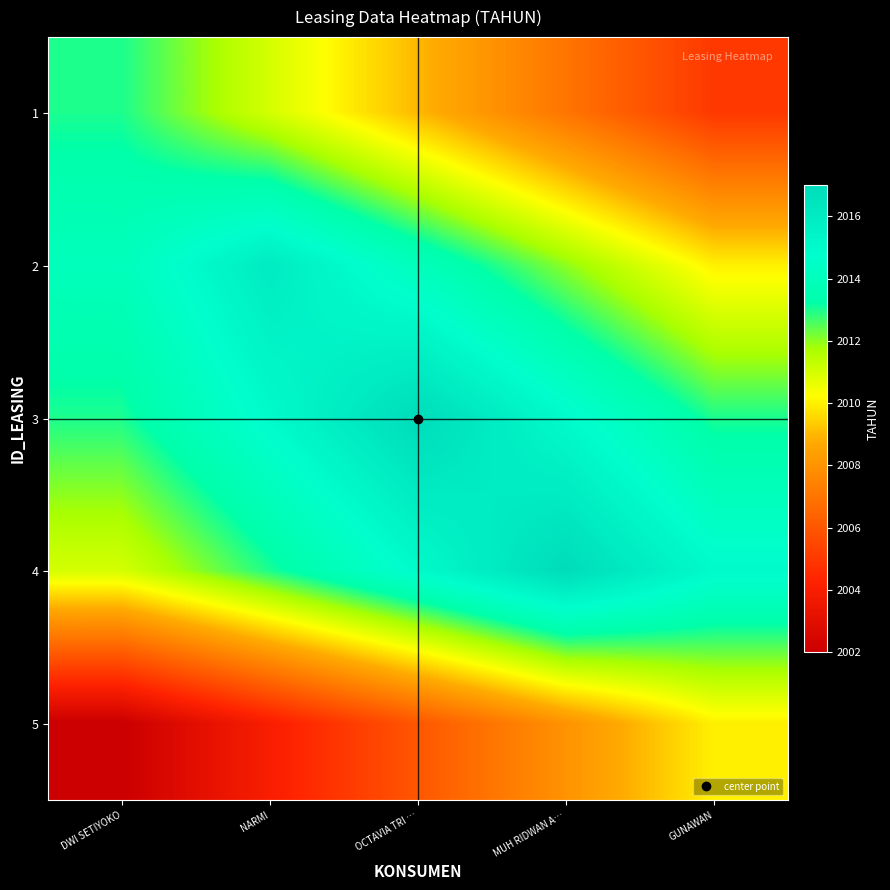

At how many categories does at least one series exceed 2012?

5